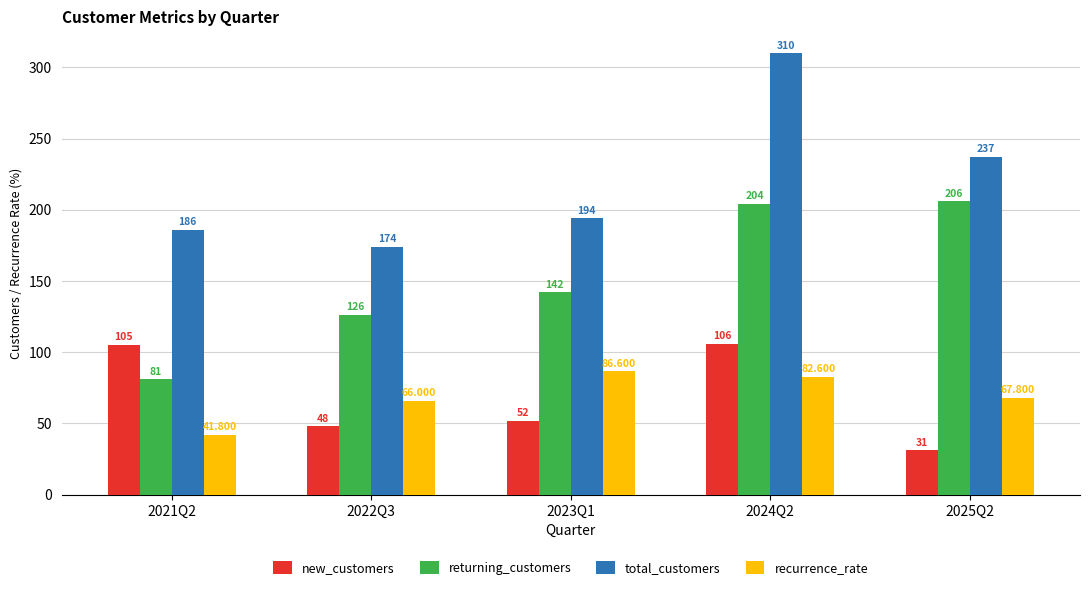

Rank the series by their maximum value, from highest to lowest.

total_customers, returning_customers, new_customers, recurrence_rate